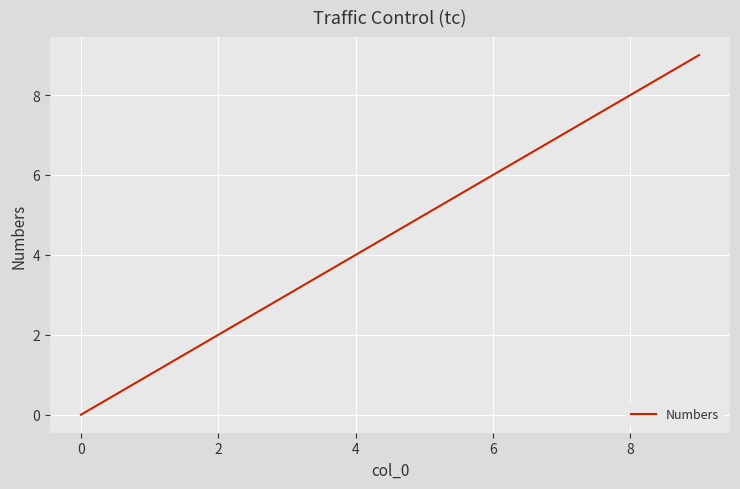

What is the greatest value displayed?

9